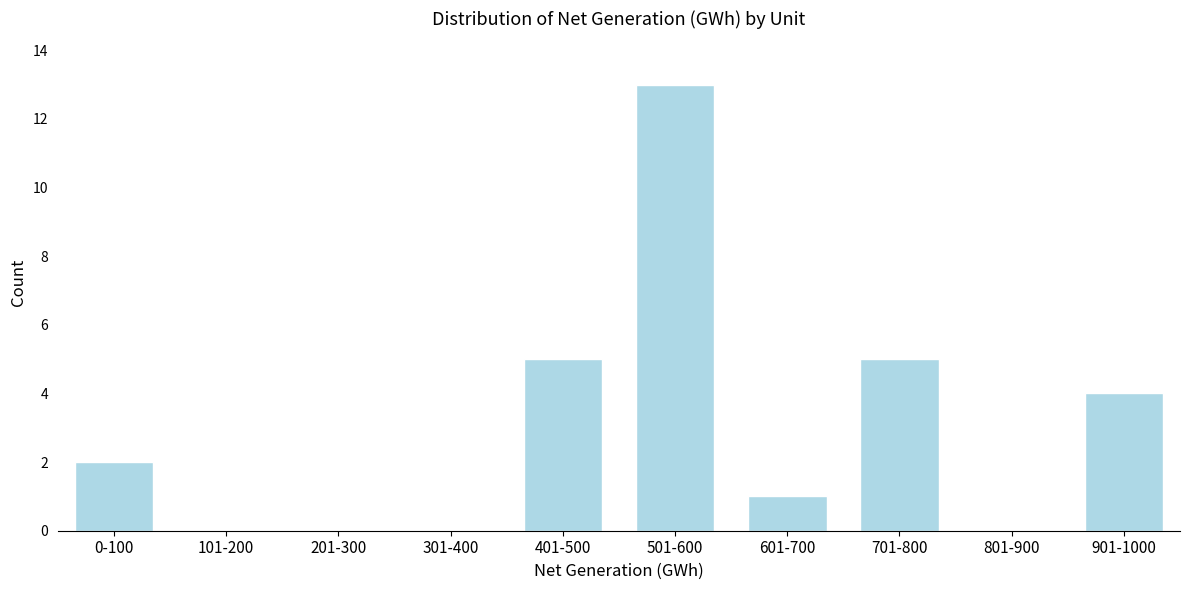

Reading right to left, list all the values displayed in this chart.

901-1000=4	801-900=0	701-800=5	601-700=1	501-600=13	401-500=5	301-400=0	201-300=0	101-200=0	0-100=2